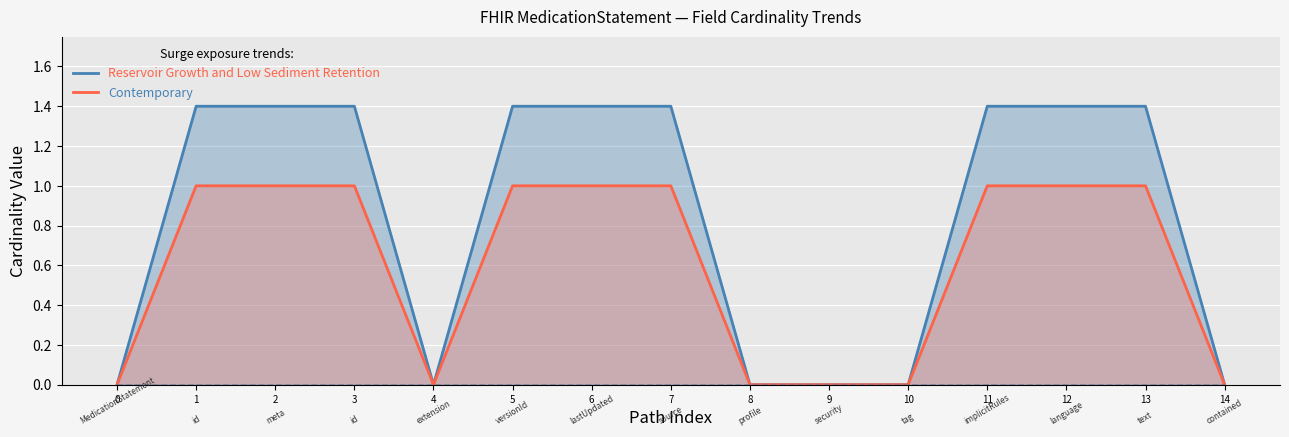

Reading left to right, what are all the values shown in this chart?

Reservoir Growth and Low Sediment Retention: 0.0	1.4	1.4	1.4	0.0	1.4	1.4	1.4	0.0	0.0	0.0	1.4	1.4	1.4	0.0
Contemporary: 0.0	1.0	1.0	1.0	0.0	1.0	1.0	1.0	0.0	0.0	0.0	1.0	1.0	1.0	0.0